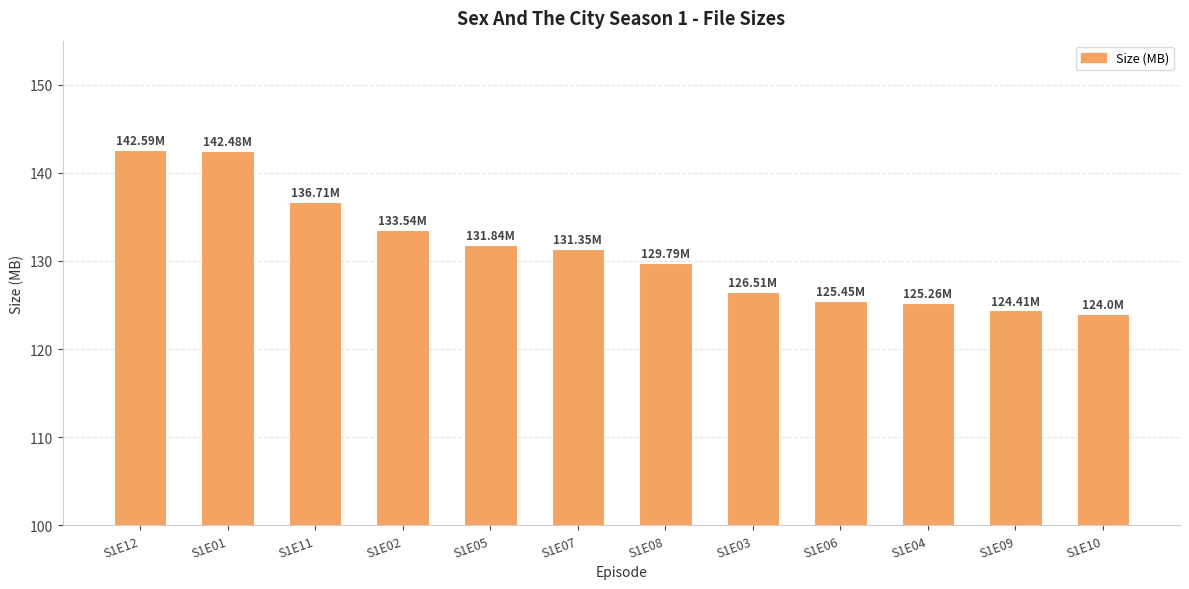

Between S1E03 and S1E08, which is larger?

S1E08